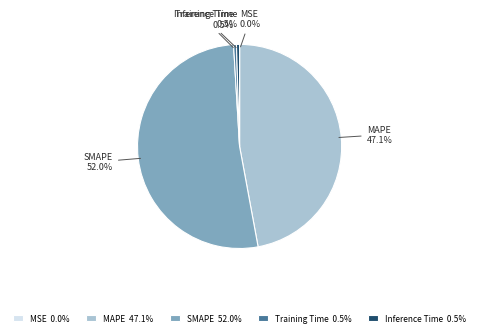

Does any single category account for the majority?

Yes